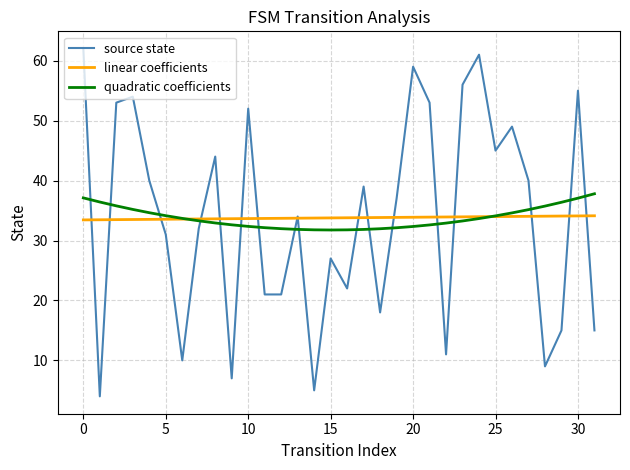

Which series has the widest spread of values?

source state